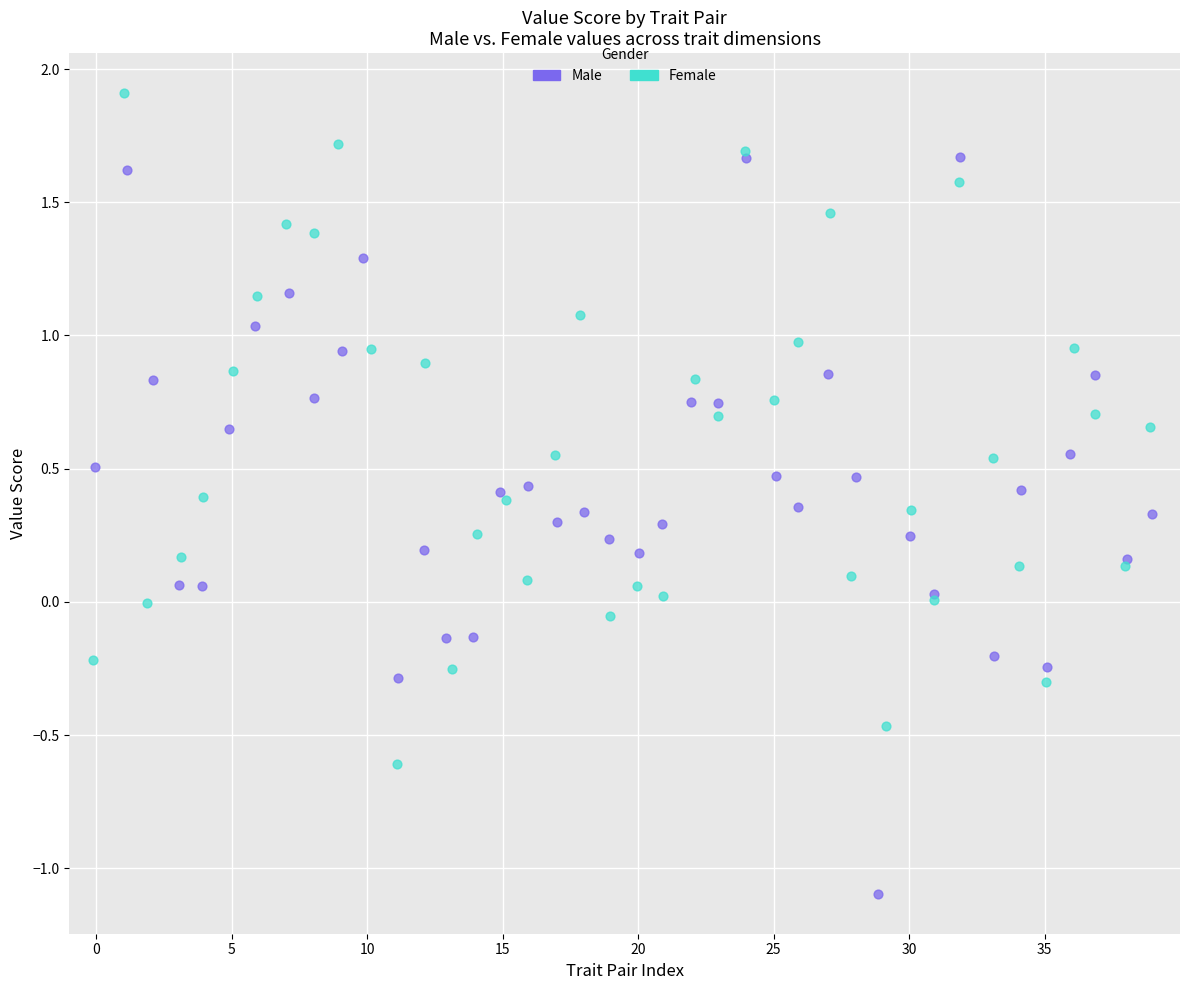

Which series reaches the maximum Y coordinate?

Female